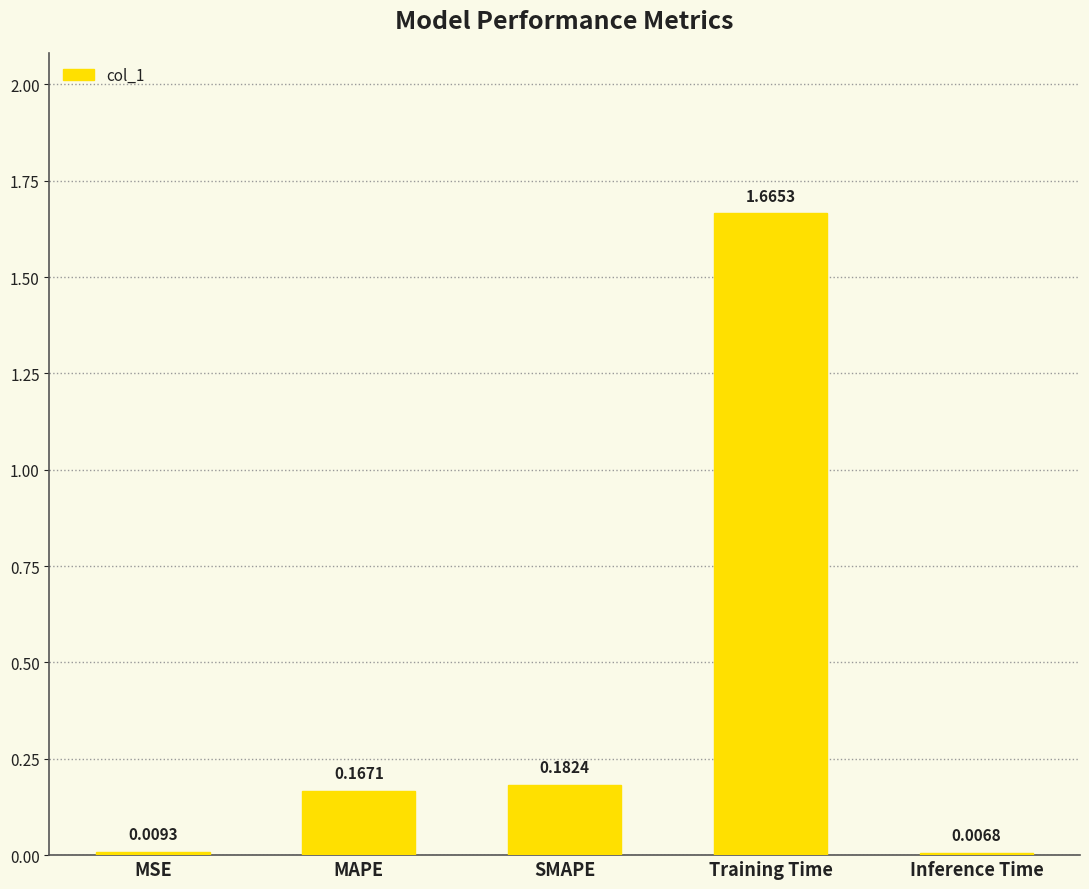

What is the average value?

0.4